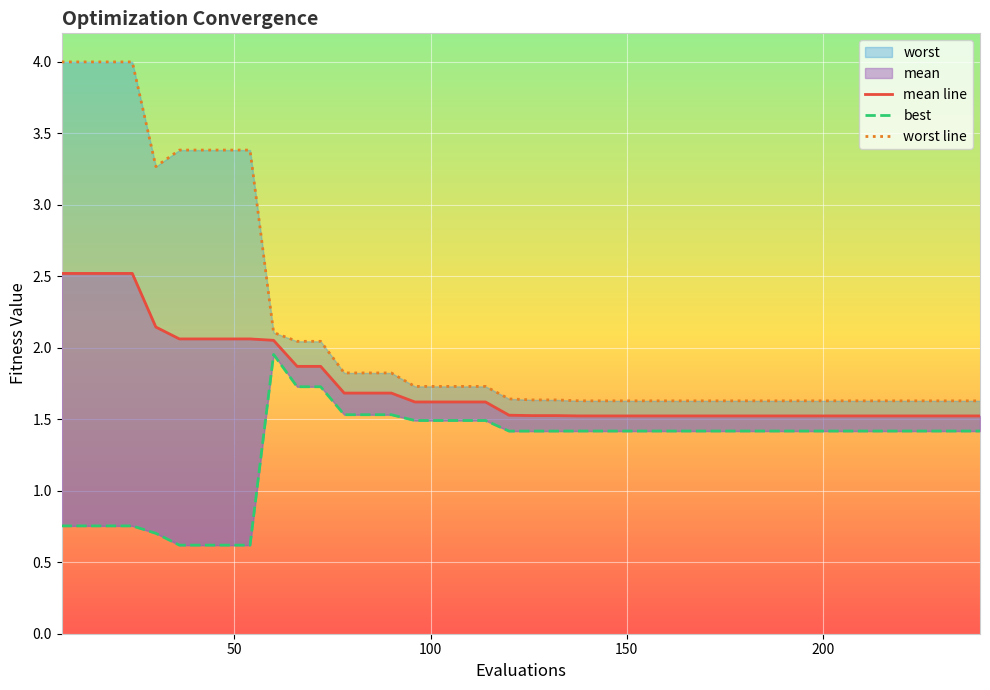

Is the value of worst at 168 greater than the value of mean at 144?

Yes